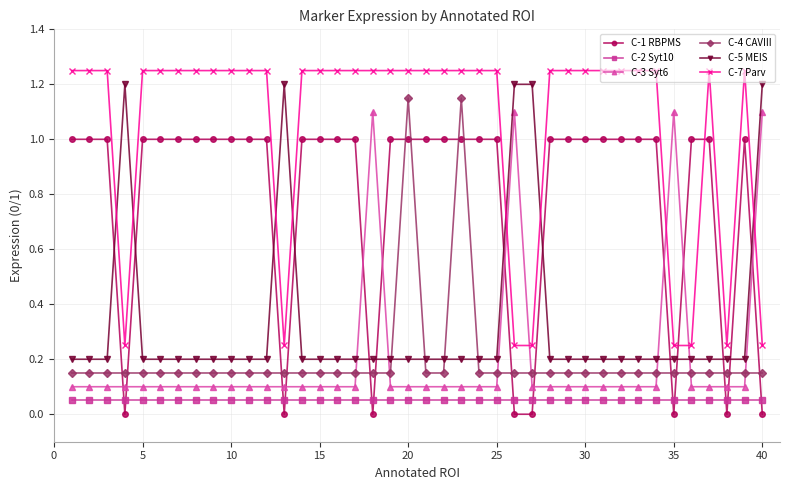

After their last crossing, which series has the higher values: C-3 Syt6 or C-4 CAVIII?

C-3 Syt6